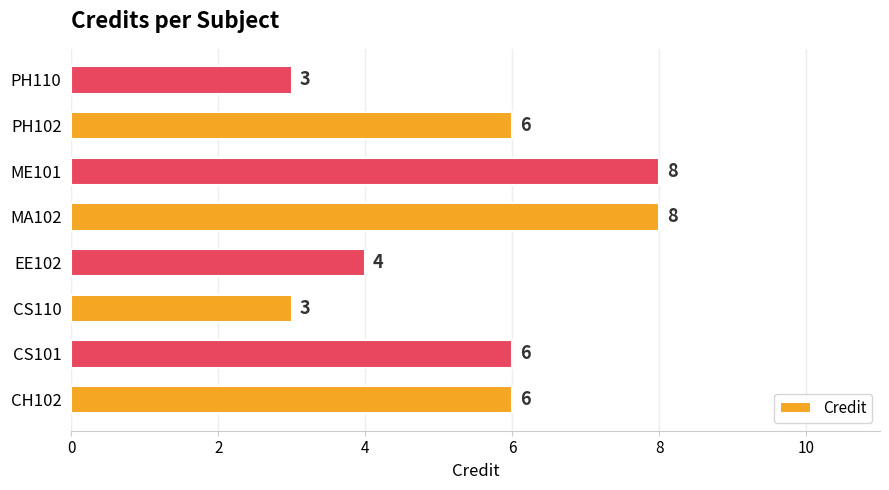

What is the change in value from EE102 to MA102?

+4